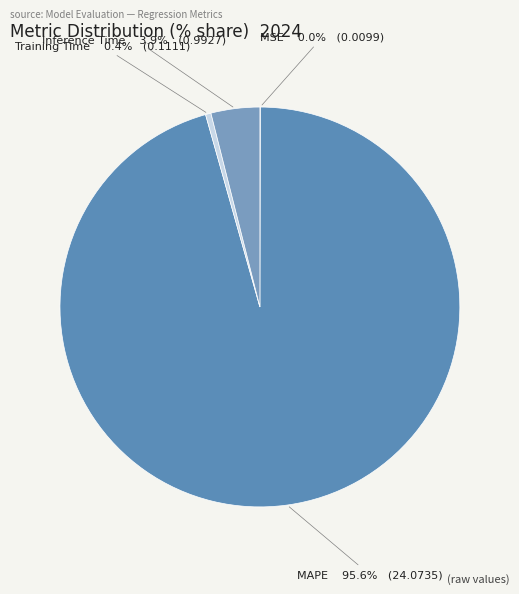

Which has a higher value, MAPE or Inference Time?

MAPE